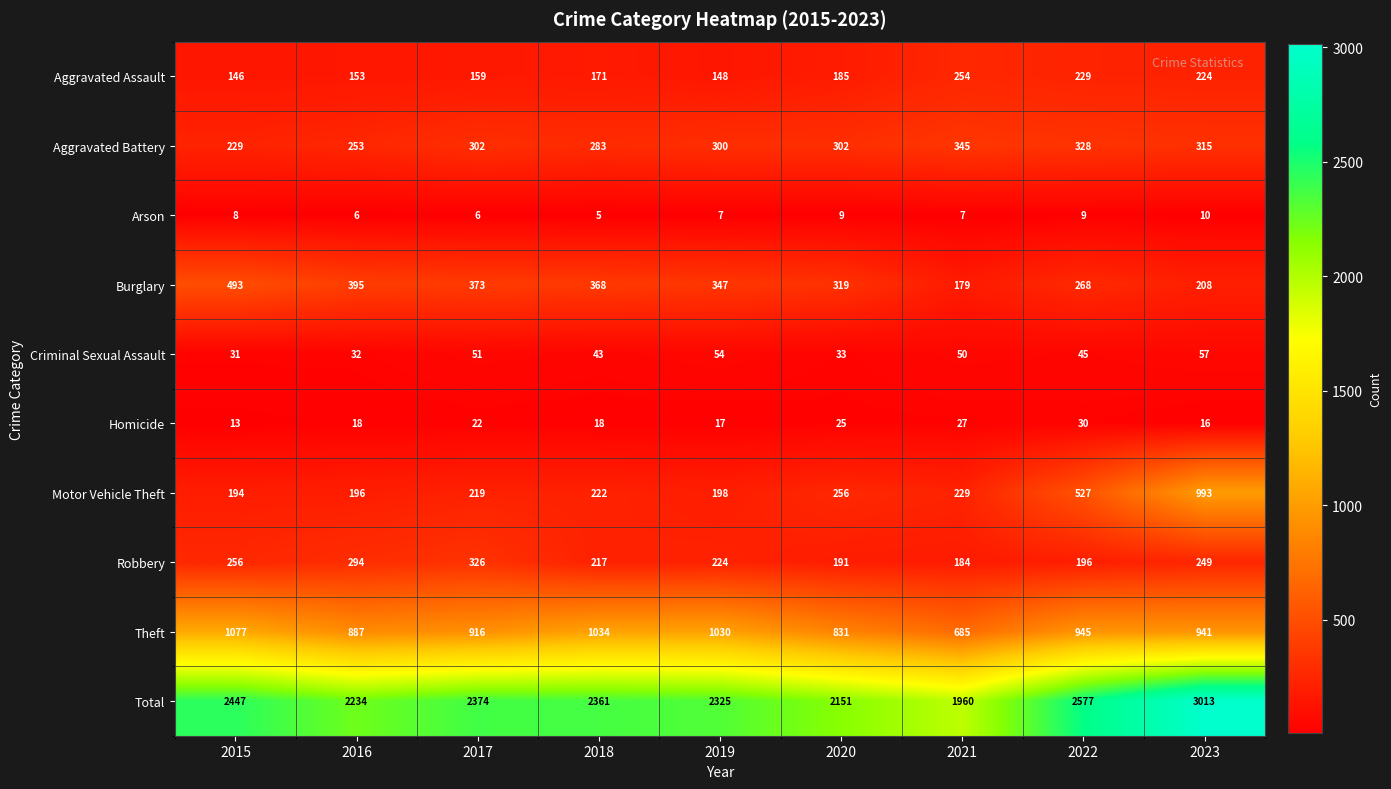

Where does the Robbery series first go above 224?

2015